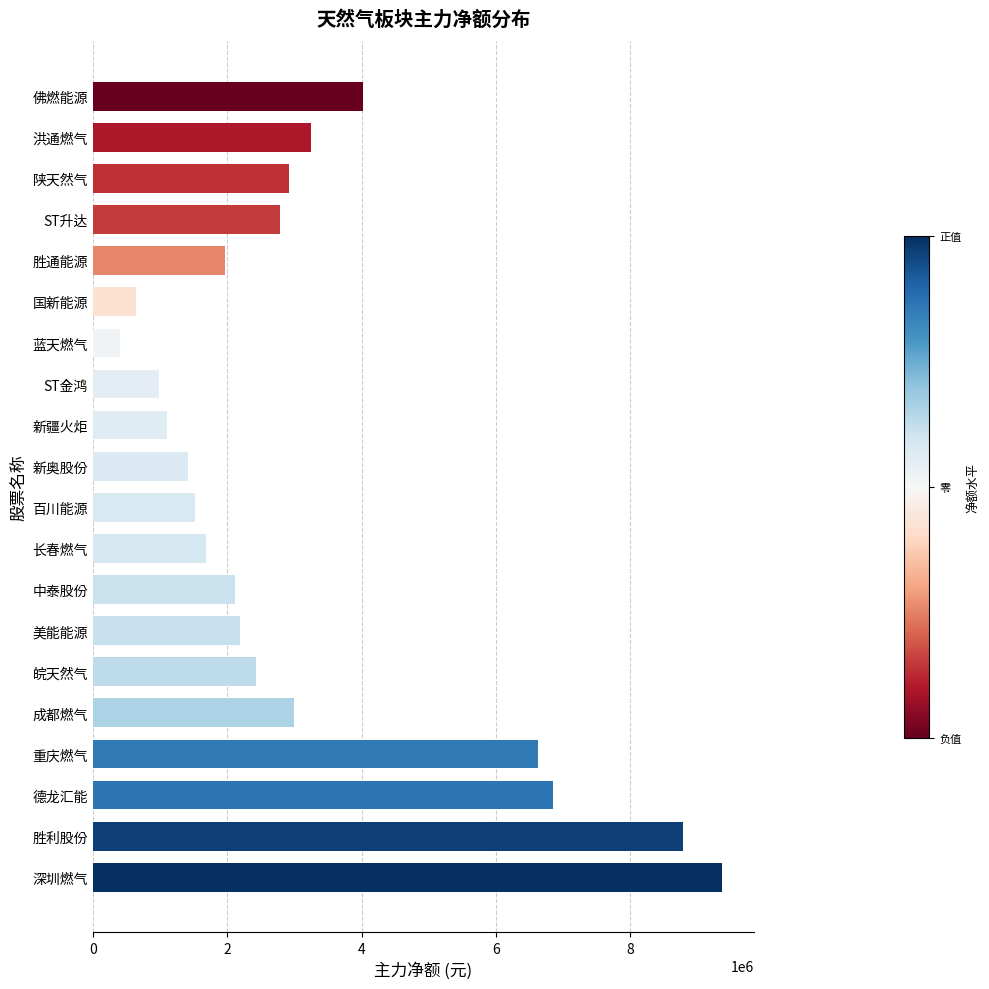

What is the label of the 5th bar from the bottom?

成都燃气